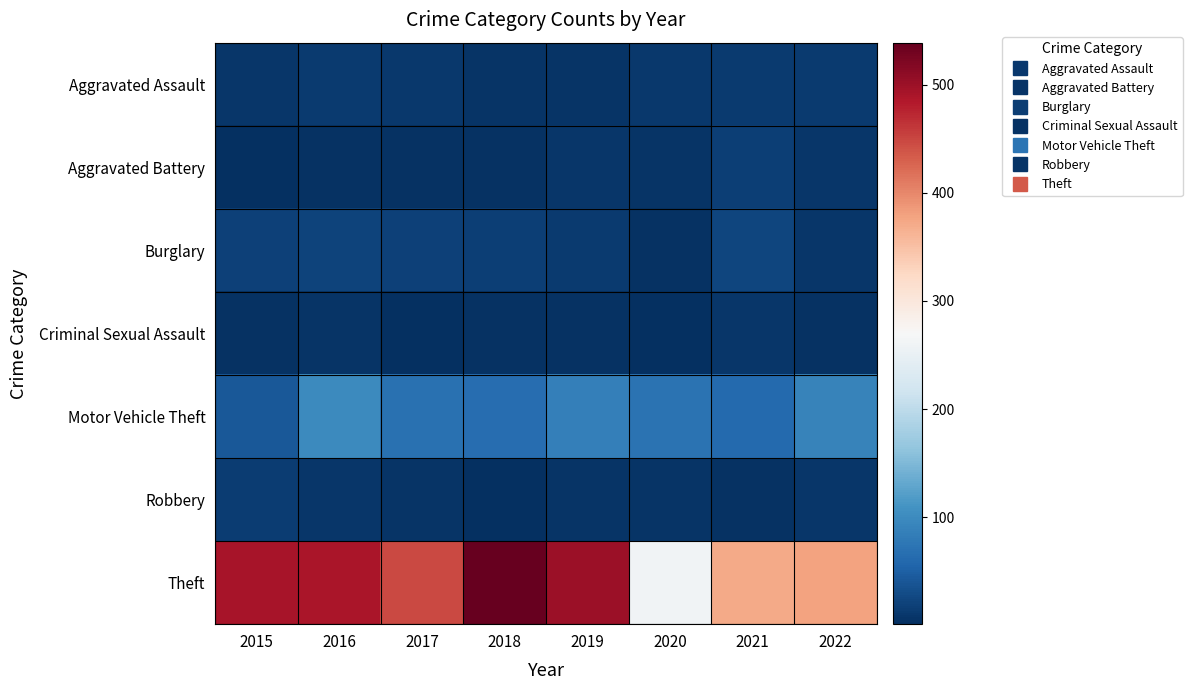

Which category has the highest value across all series?

2018